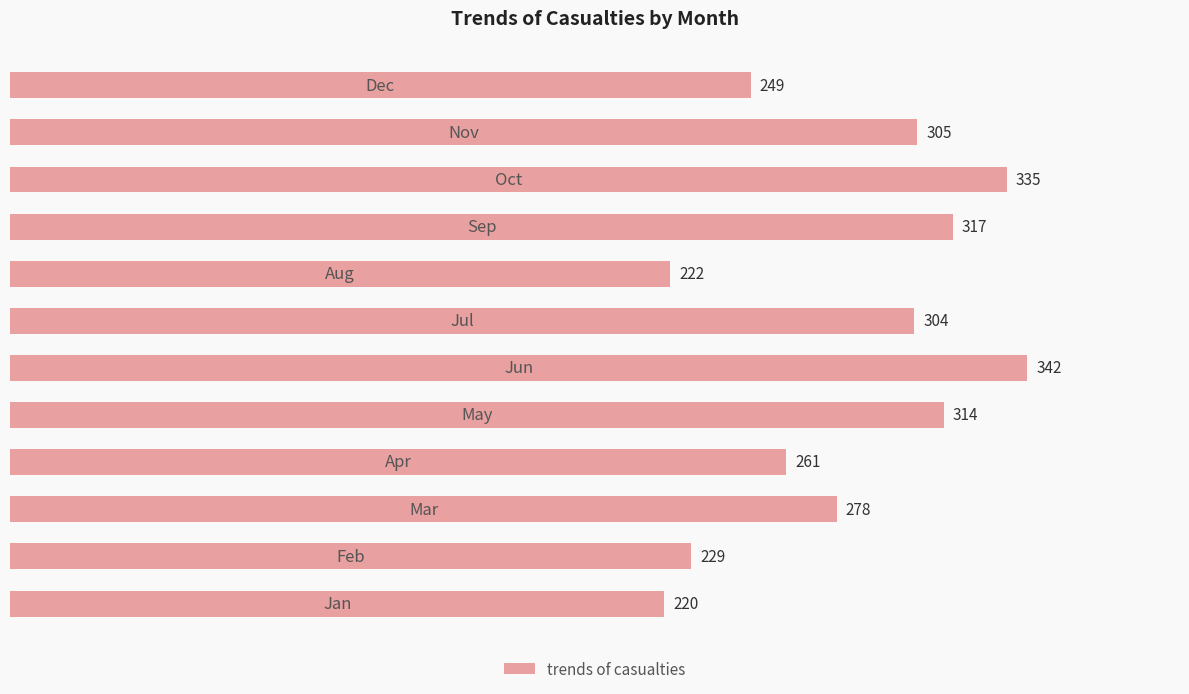

What is the smallest value displayed?

220